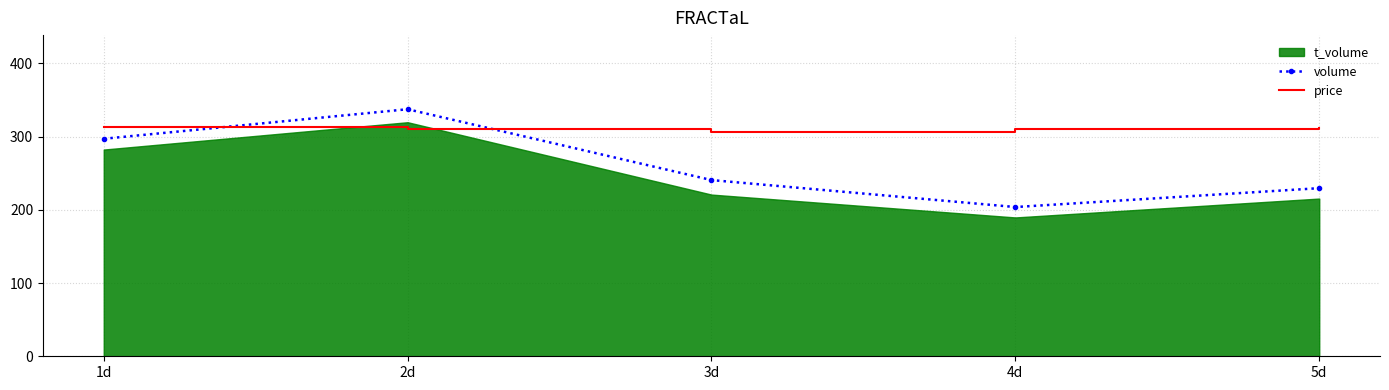

True or false: volume has more than 1 points higher than both neighbors.

False